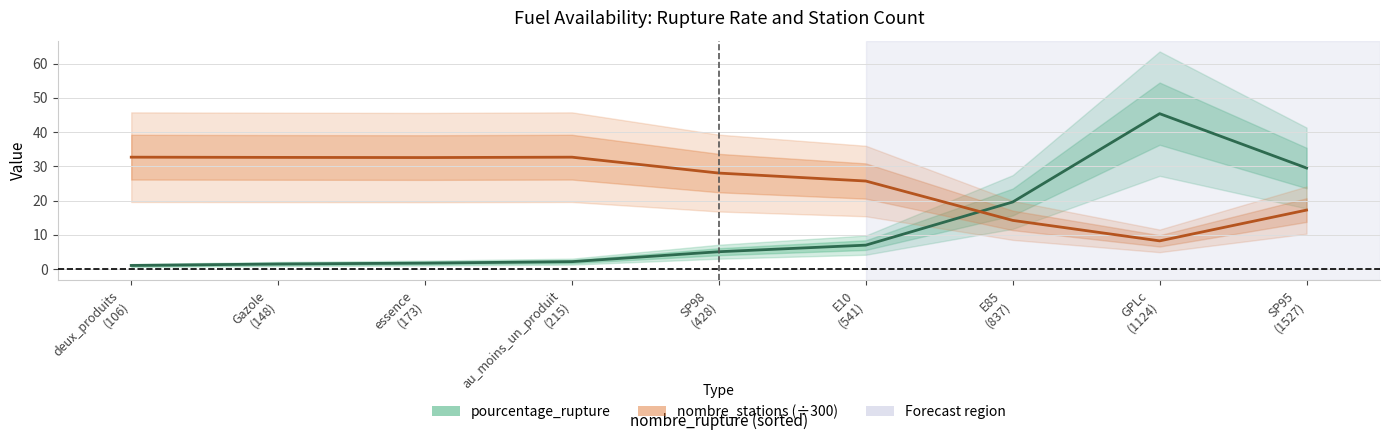

True or false: pourcentage_rupture and nombre_stations (÷300) intersect in this chart.

True